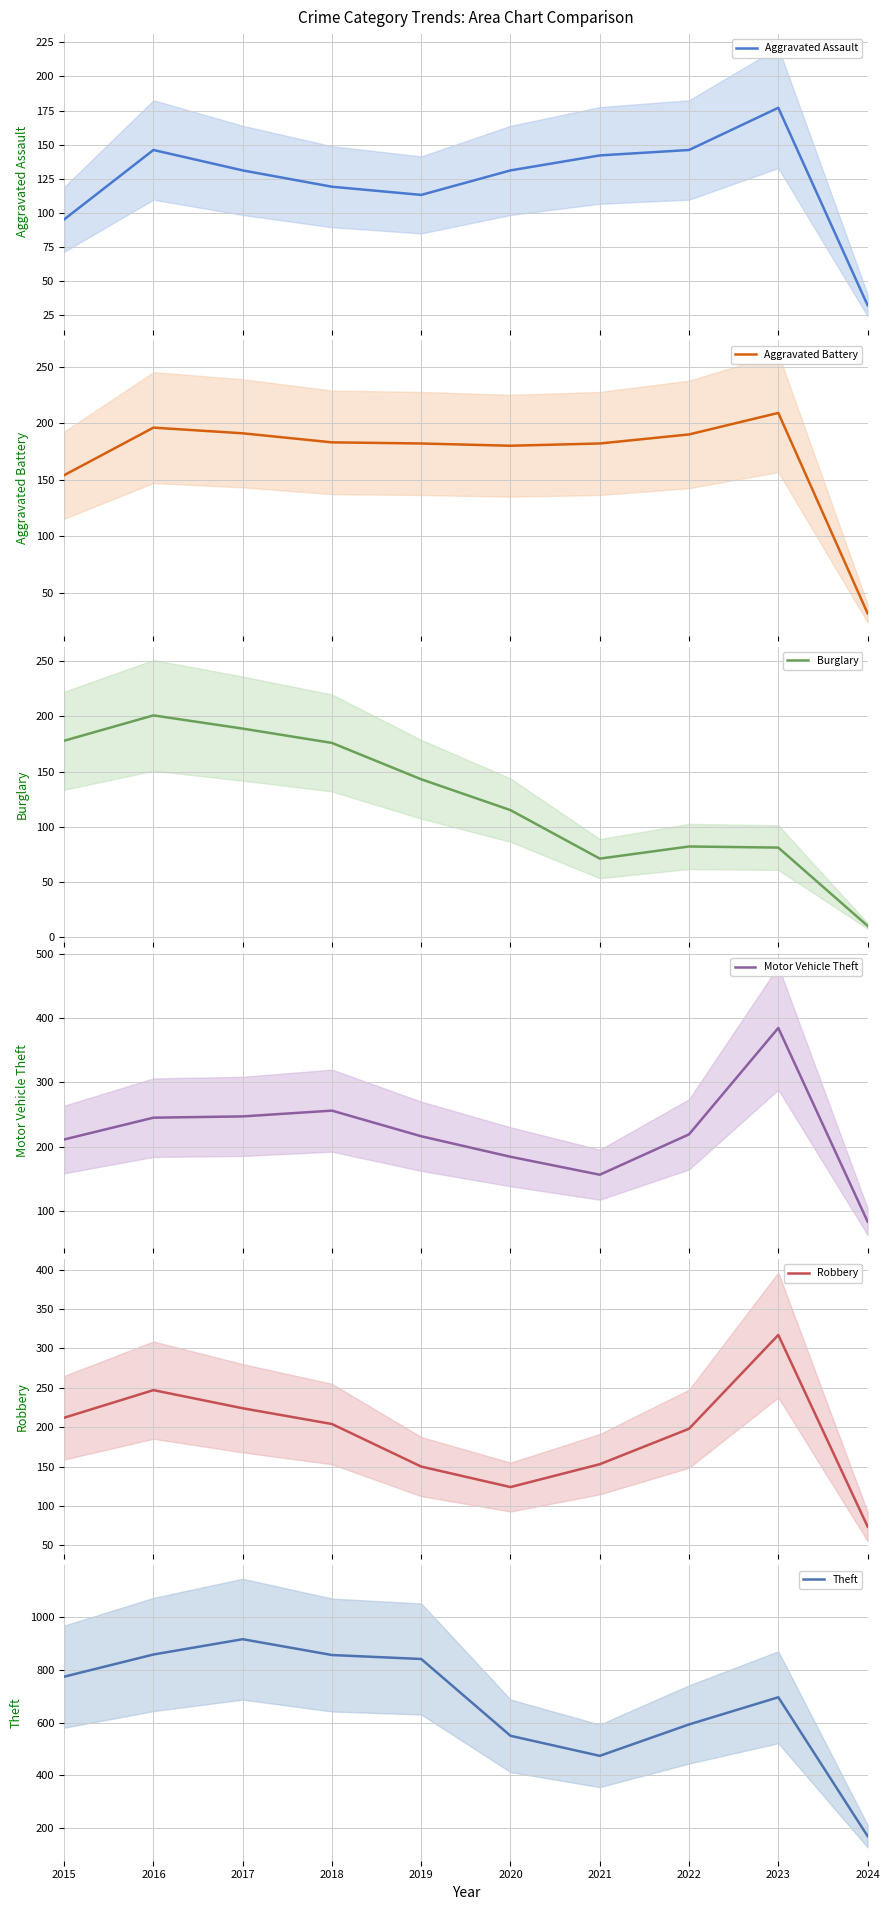

What are all the series names shown in the legend?

Aggravated Assault, Aggravated Battery, Burglary, Motor Vehicle Theft, Robbery, Theft